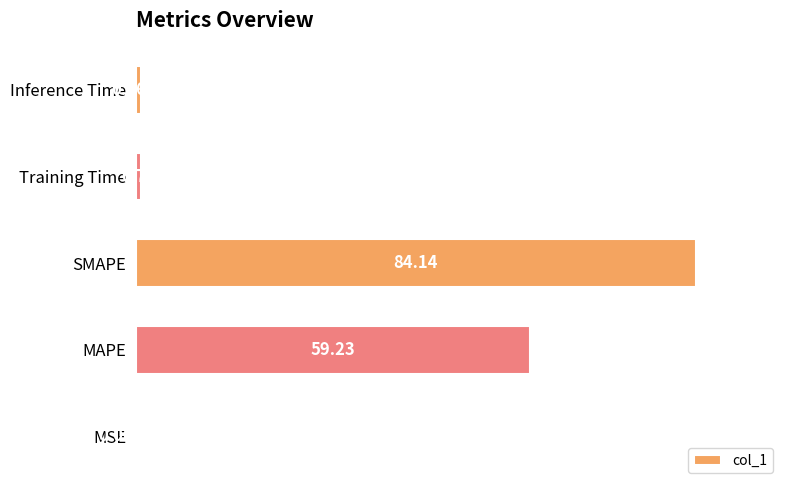

At which category does the chart reach its peak across all series?

SMAPE